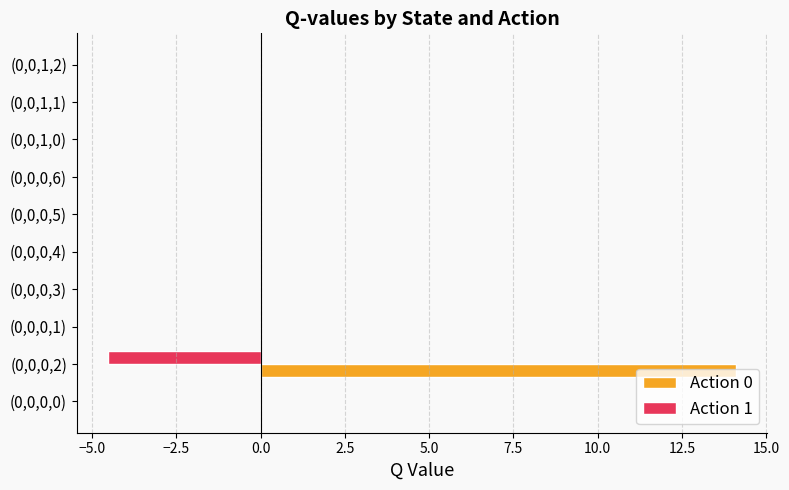

What is the sum of all Action 0 values?

14.1